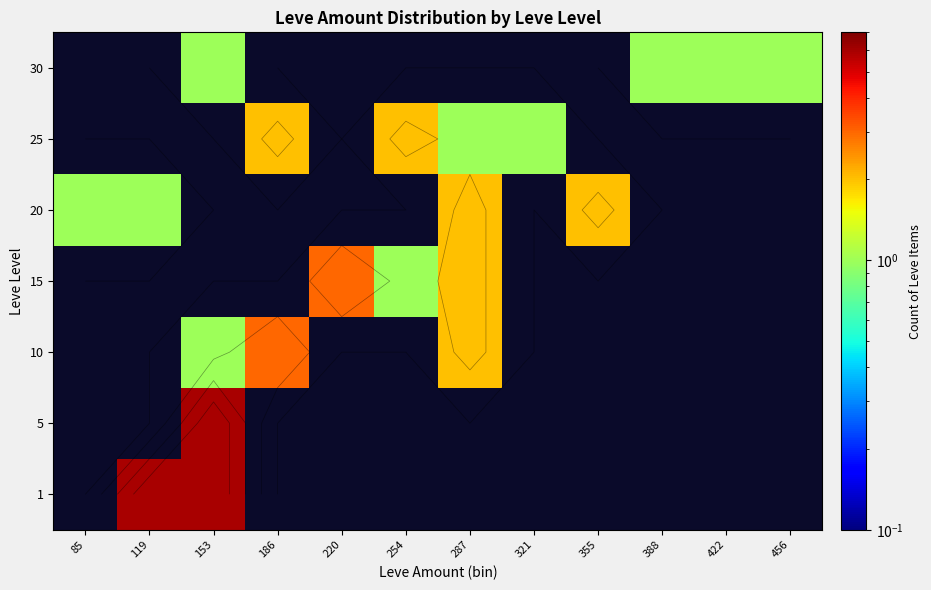

Is it true that 25 equals -1 at 119?

False